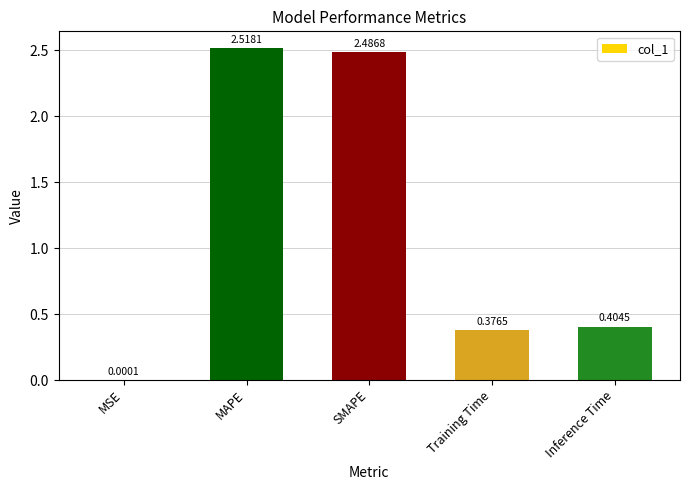

What is the change in value from MSE to Training Time?

+0.4